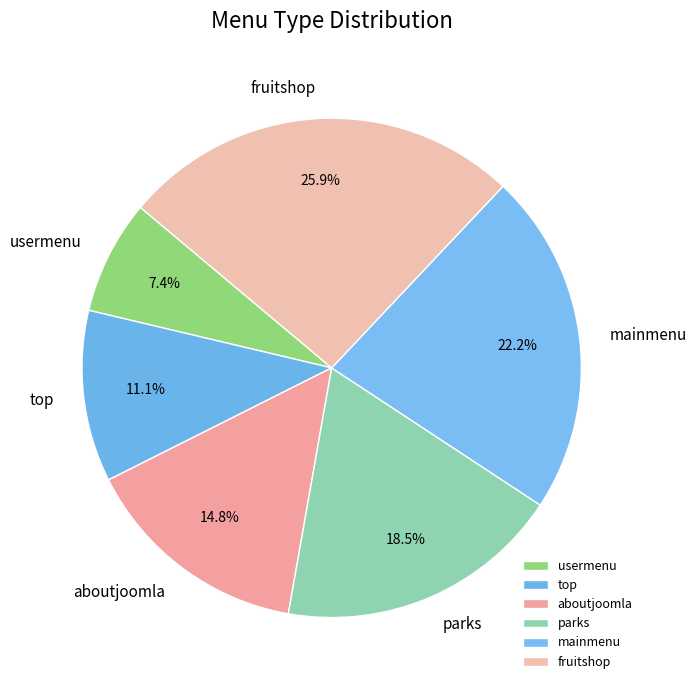

Approximately how many times larger is the value at aboutjoomla compared to usermenu?

2.0